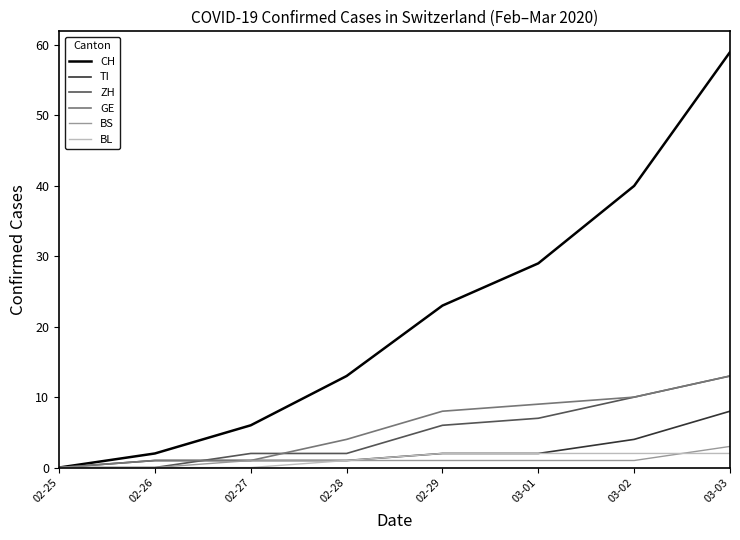

Which label corresponds to the largest value in the chart?

03-03